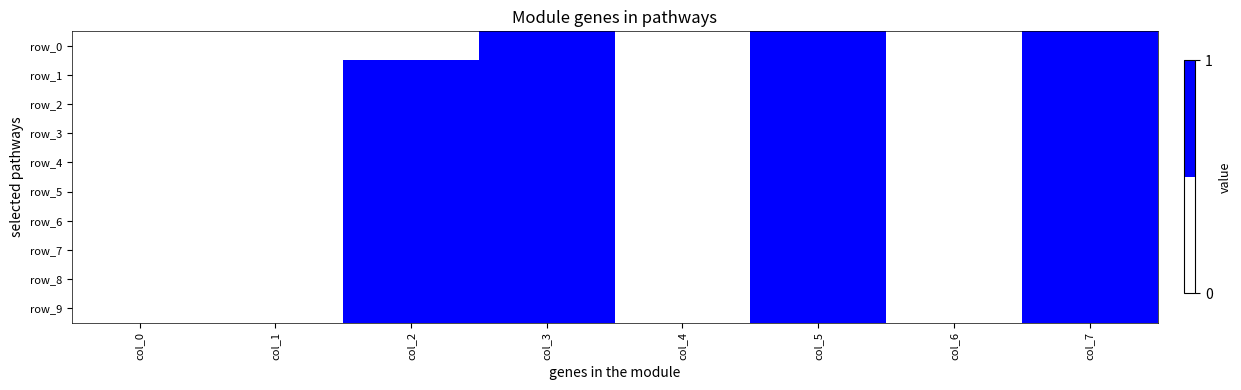

Reading right to left, list all the values displayed in this chart.

row_0: col_7=0.9	col_6=0.0	col_5=0.8	col_4=0.3	col_3=0.9	col_2=0.4	col_1=0.0	col_0=0.0
row_1: col_7=0.9	col_6=0.1	col_5=0.8	col_4=0.3	col_3=0.9	col_2=0.5	col_1=0.0	col_0=0.1
row_2: col_7=0.9	col_6=0.1	col_5=0.9	col_4=0.3	col_3=0.9	col_2=0.5	col_1=0.0	col_0=0.1
row_3: col_7=0.9	col_6=0.2	col_5=0.9	col_4=0.3	col_3=0.9	col_2=0.6	col_1=0.0	col_0=0.2
row_4: col_7=0.9	col_6=0.2	col_5=0.9	col_4=0.3	col_3=0.9	col_2=0.6	col_1=0.0	col_0=0.2
row_5: col_7=0.9	col_6=0.2	col_5=0.9	col_4=0.3	col_3=0.9	col_2=0.6	col_1=0.0	col_0=0.2
row_6: col_7=0.9	col_6=0.2	col_5=0.9	col_4=0.4	col_3=0.9	col_2=0.6	col_1=0.0	col_0=0.2
row_7: col_7=0.9	col_6=0.2	col_5=0.9	col_4=0.4	col_3=0.9	col_2=0.7	col_1=0.0	col_0=0.2
row_8: col_7=0.9	col_6=0.2	col_5=0.9	col_4=0.4	col_3=0.9	col_2=0.7	col_1=0.0	col_0=0.2
row_9: col_7=0.9	col_6=0.2	col_5=0.9	col_4=0.4	col_3=0.9	col_2=0.7	col_1=0.0	col_0=0.2